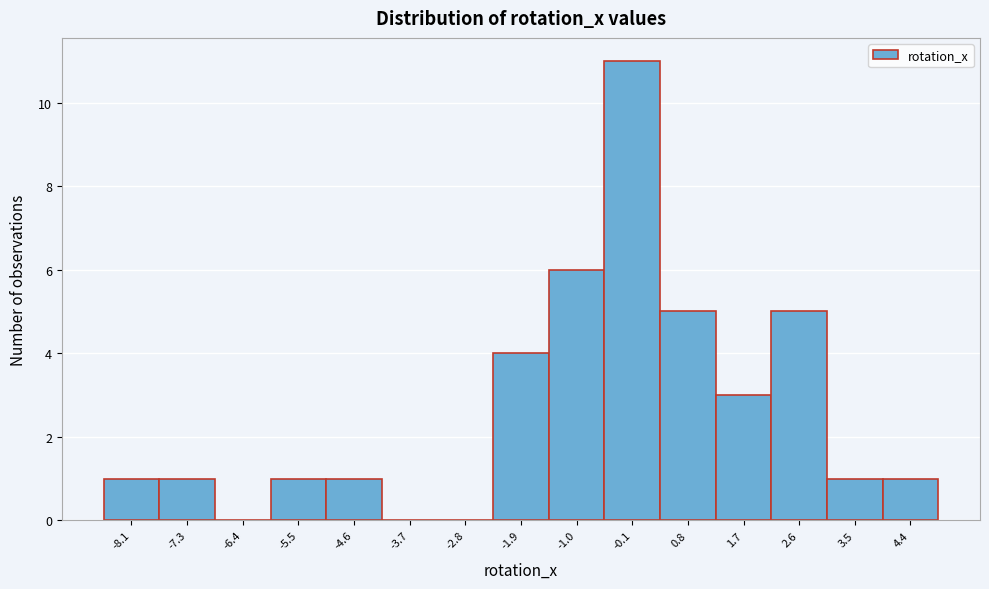

Over which range of the x-axis is the bar tallest?

-0.5 to 0.4